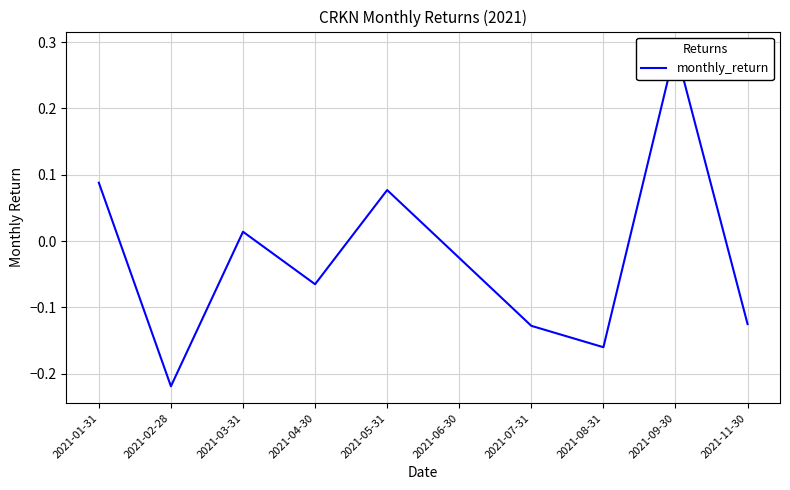

What is the maximum value shown in the chart?

0.3